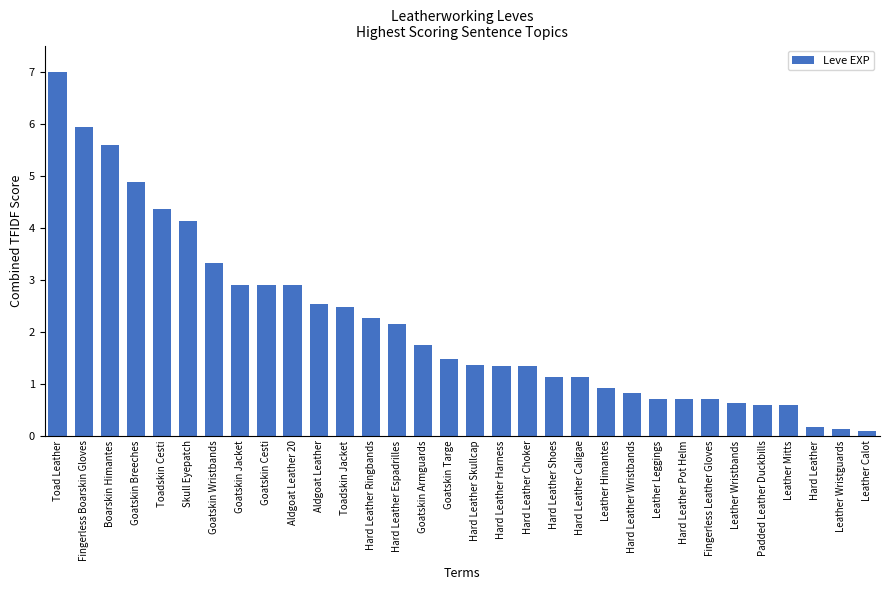

What is the difference between the second highest and minimum values?

5.8